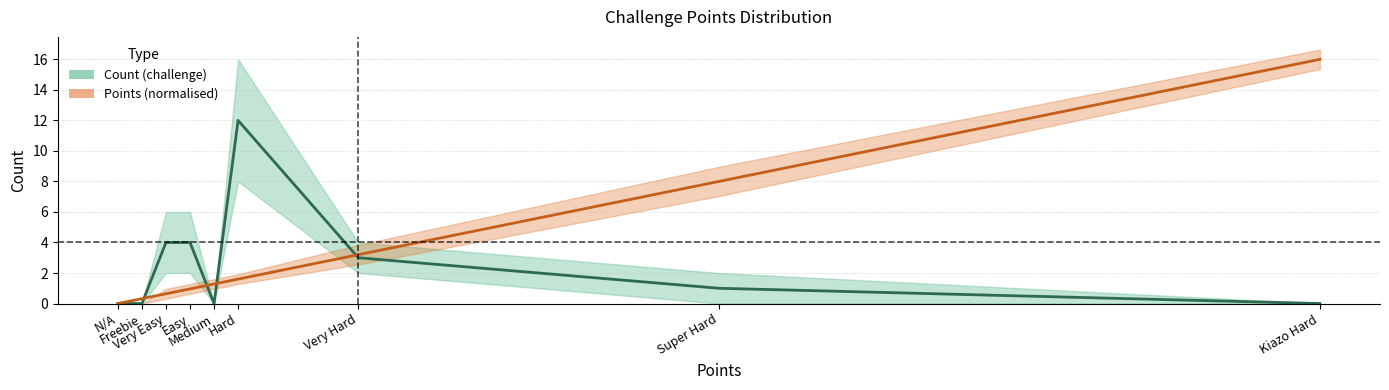

At which category is the sum across all series the highest?

Kiazo Hard